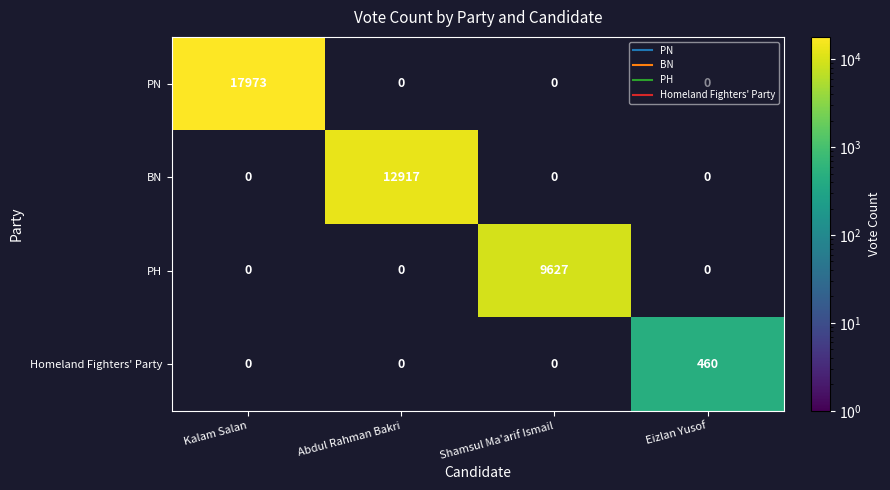

At how many categories does at least one series exceed 792?

3